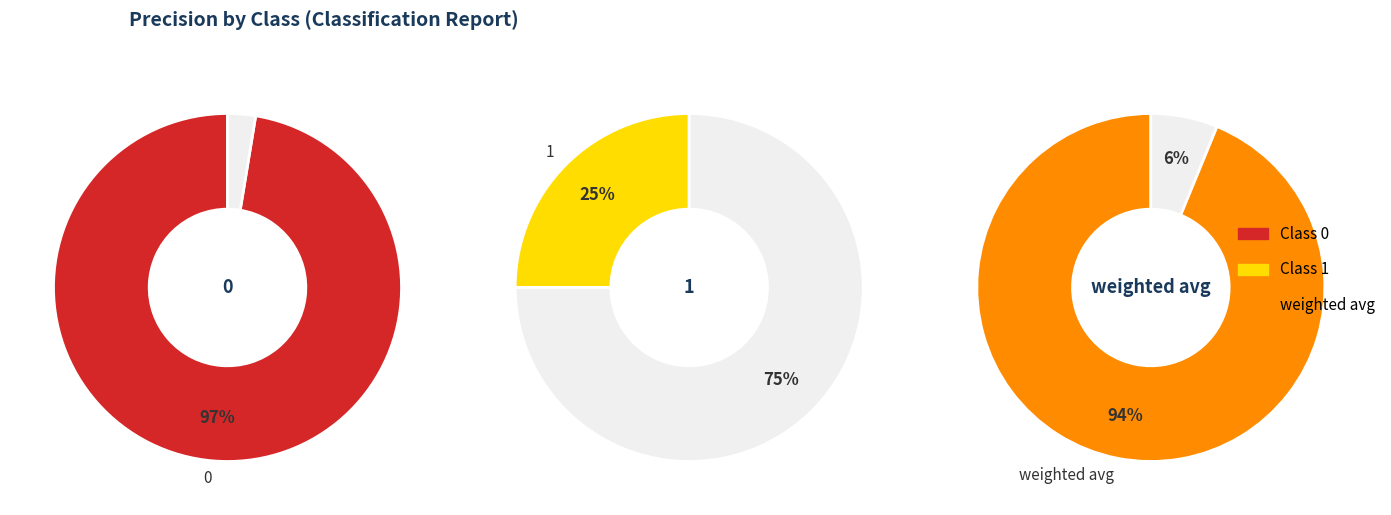

Is the sum of 1 and weighted avg greater than half?

Yes